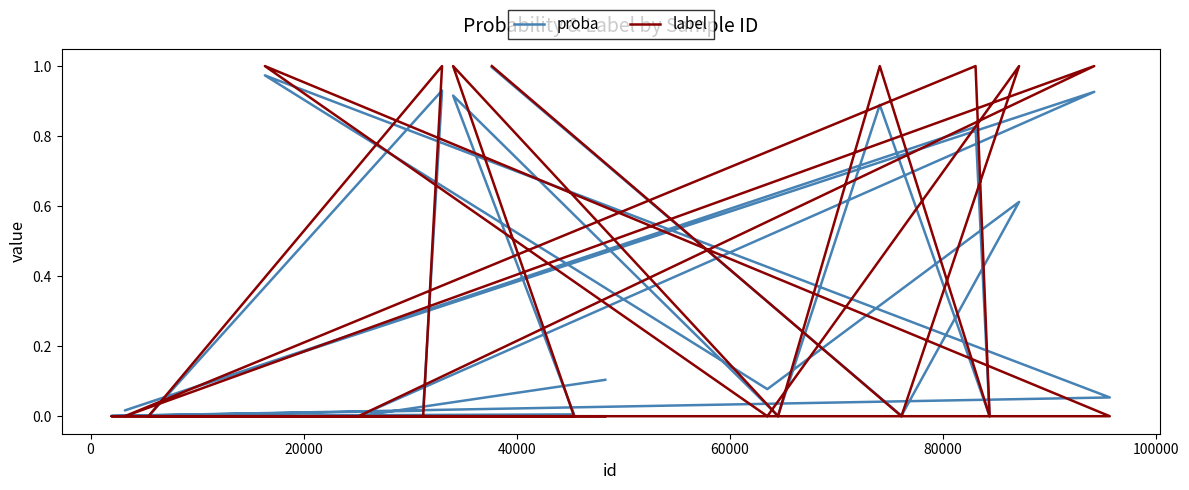

At which category does proba reach its first local peak?

20000